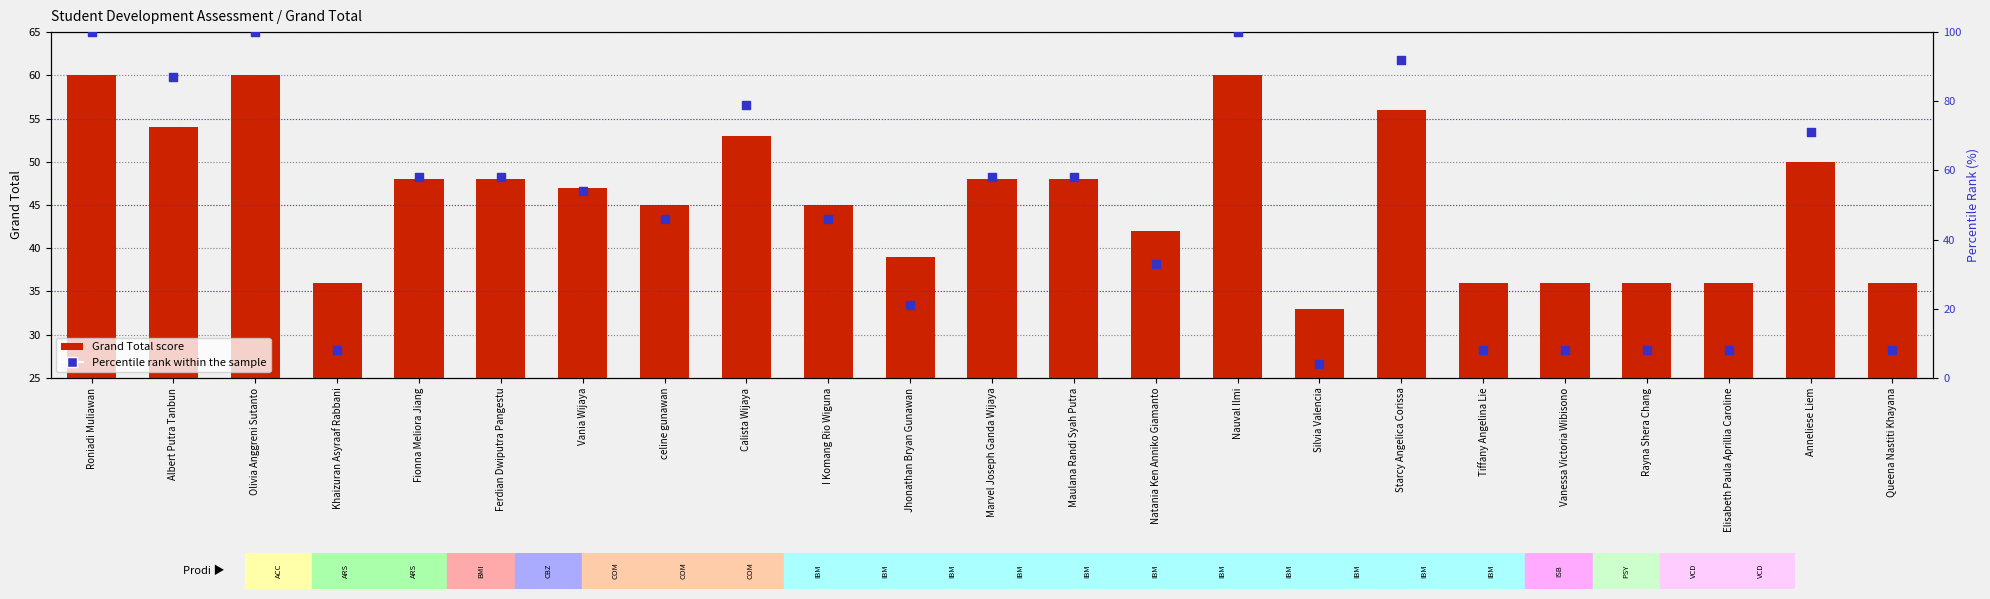

At which category is the sum across all series the highest?

Roniadi Muliawan